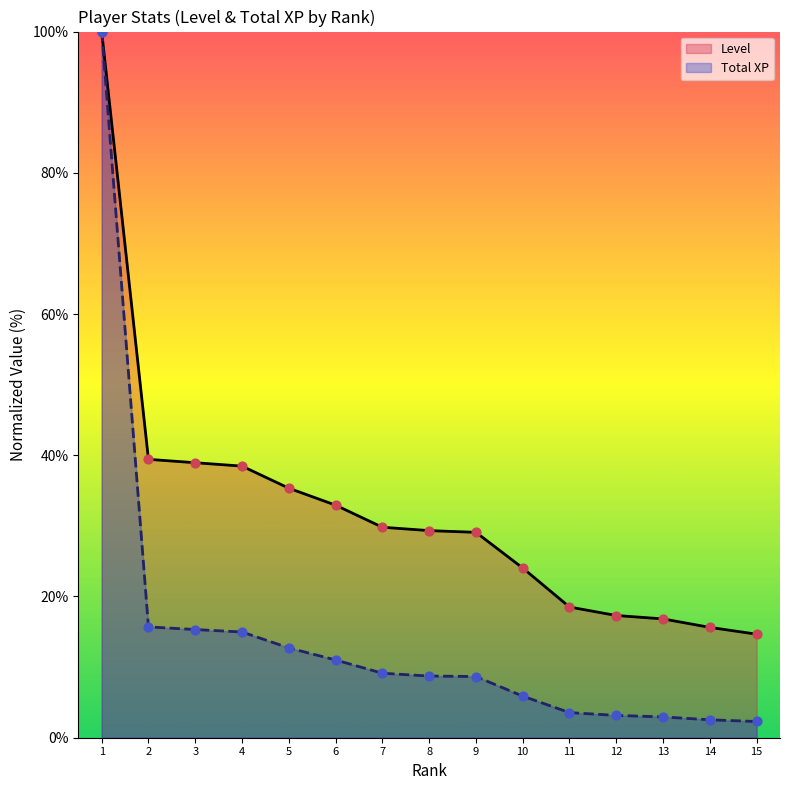

Which series reaches the maximum Y coordinate?

Level